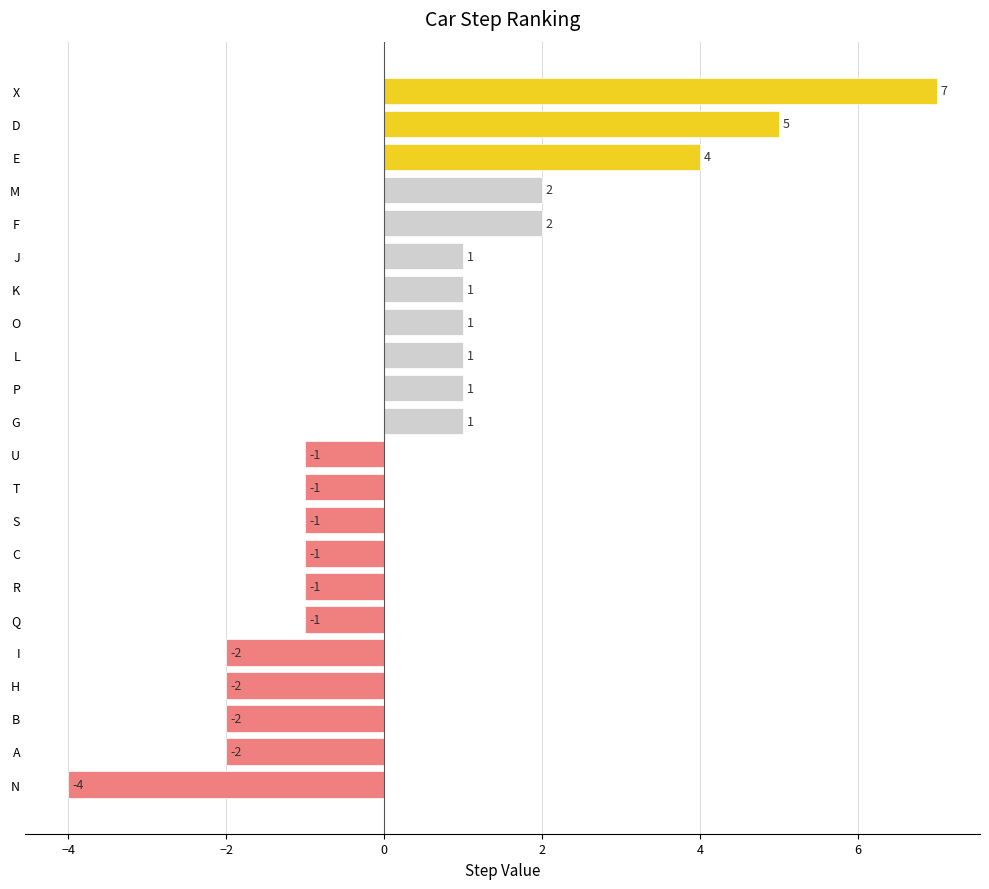

True or false: the data shows 2 at M.

True